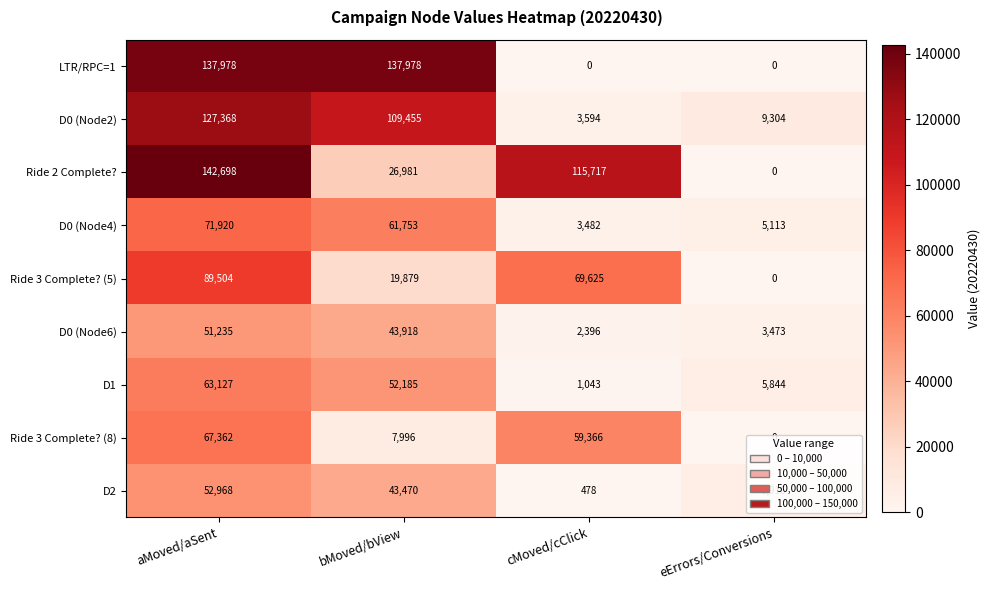

Count the number of categories in the chart.

4